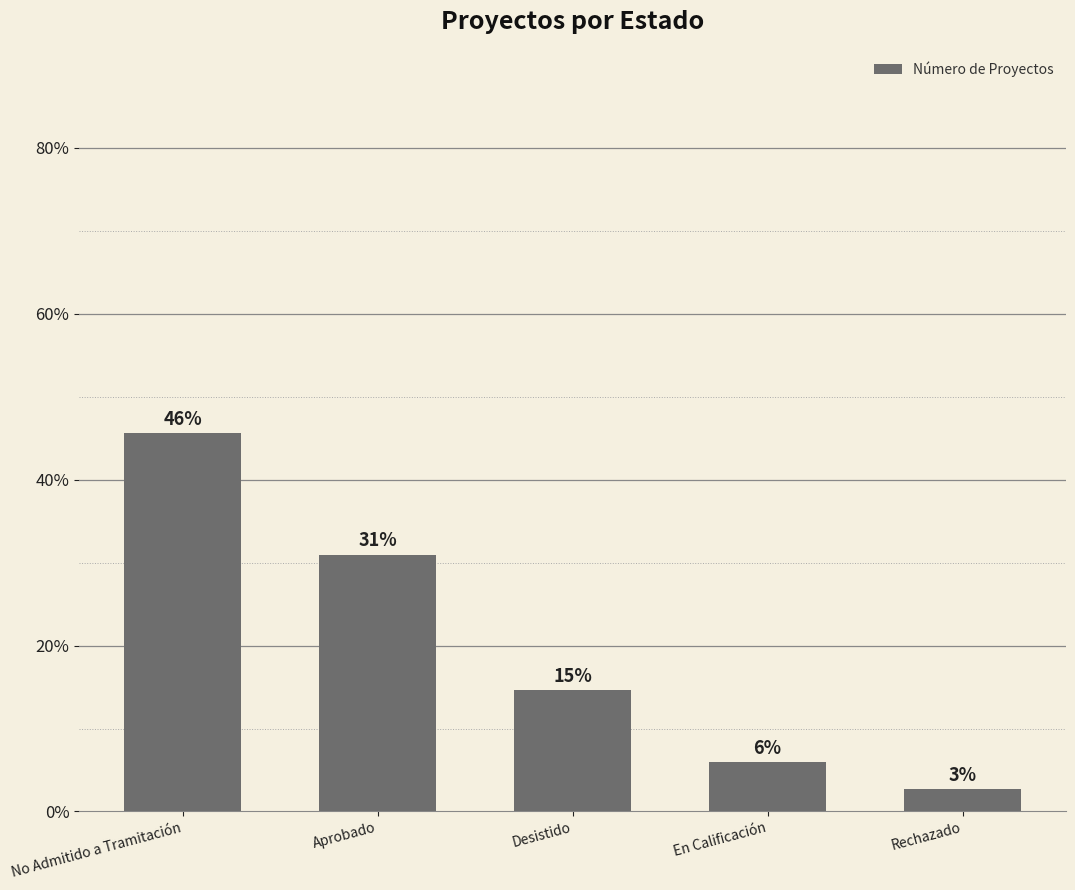

List the labels in order of value, smallest first.

Rechazado, En Calificación, Desistido, Aprobado, No Admitido a Tramitación